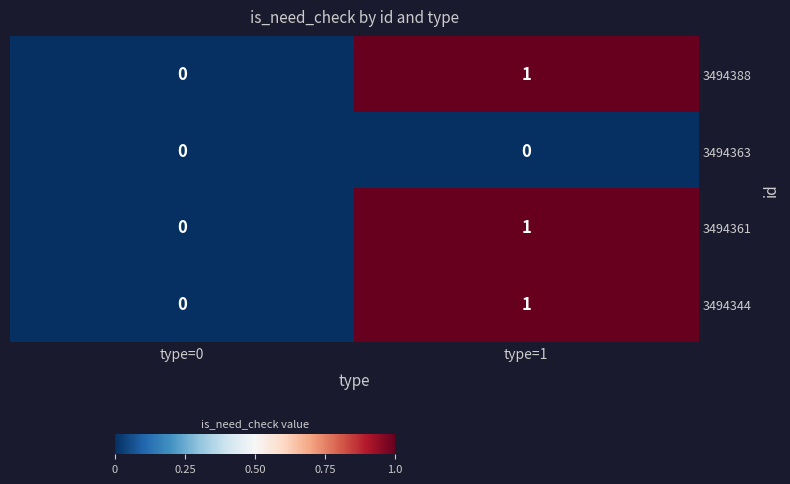

True or false: 3494344 has a value of 1 at type=0.

False